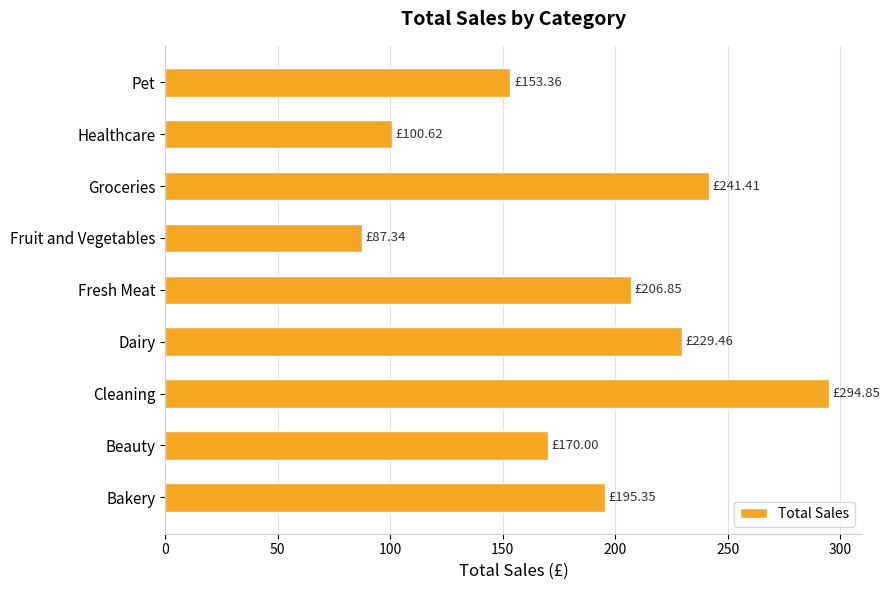

What is the difference between the second highest and minimum values?

154.1